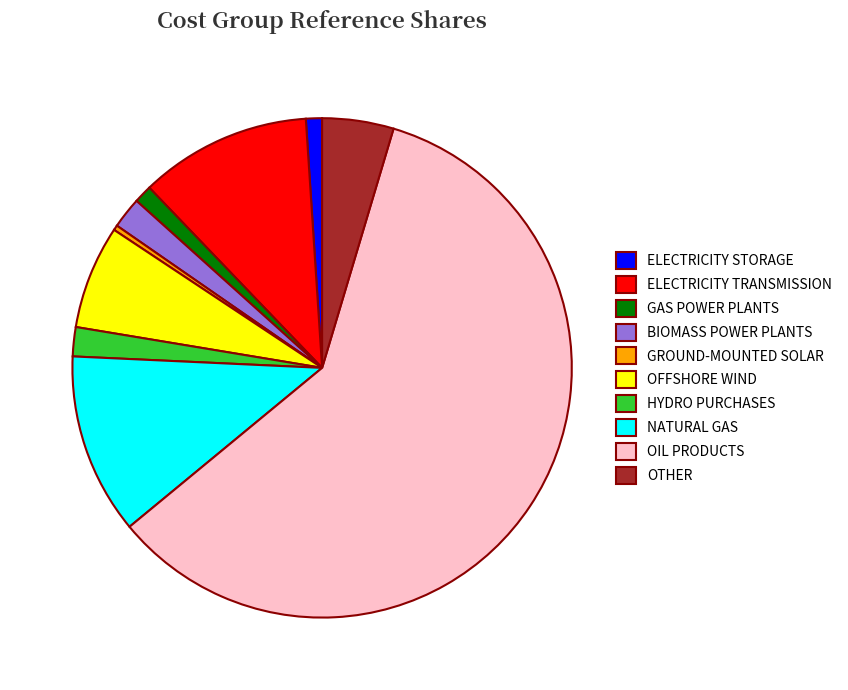

Is it true that GAS POWER PLANTS is 1% of the pie?

True